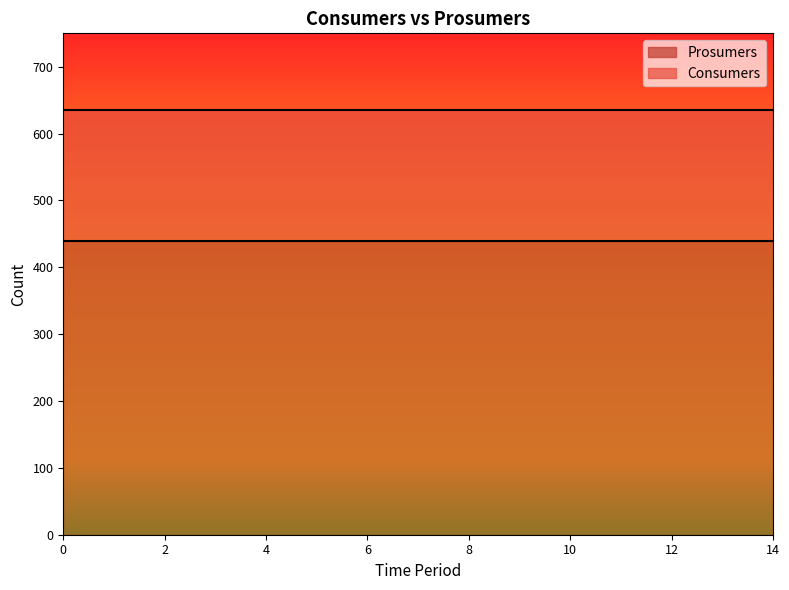

Which series has the largest range (max minus min)?

Consumers